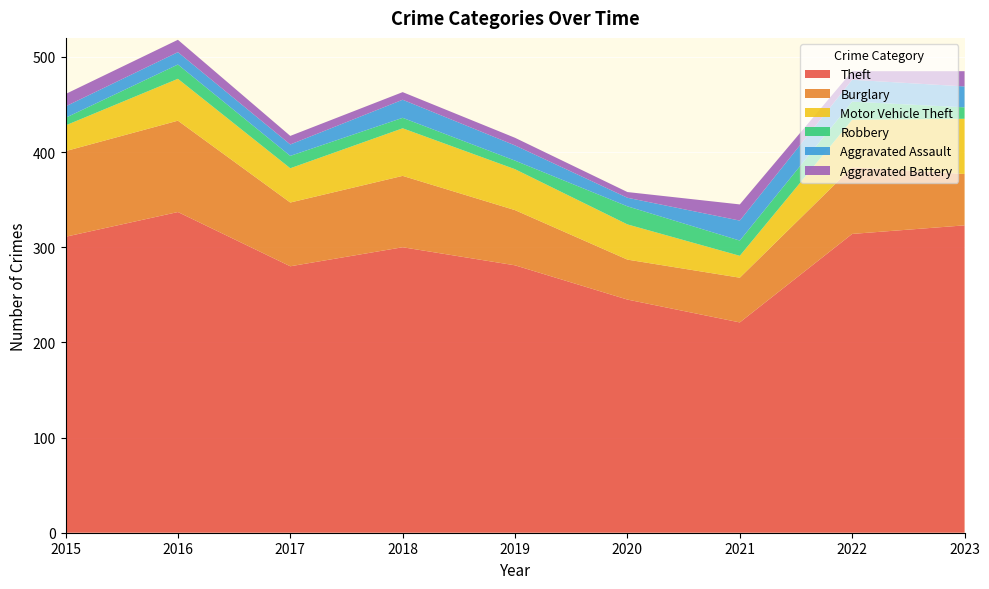

Reading left to right, transcribe all the data shown in this chart.

Theft: 311	337	280	300	281	245	221	314	323
Burglary: 90	96	67	75	58	42	47	70	54
Motor Vehicle Theft: 27	44	36	50	43	37	23	50	58
Robbery: 8	15	13	11	9	19	16	19	12
Aggravated Assault: 12	13	12	19	16	9	21	23	22
Aggravated Battery: 13	13	9	8	8	6	17	9	16